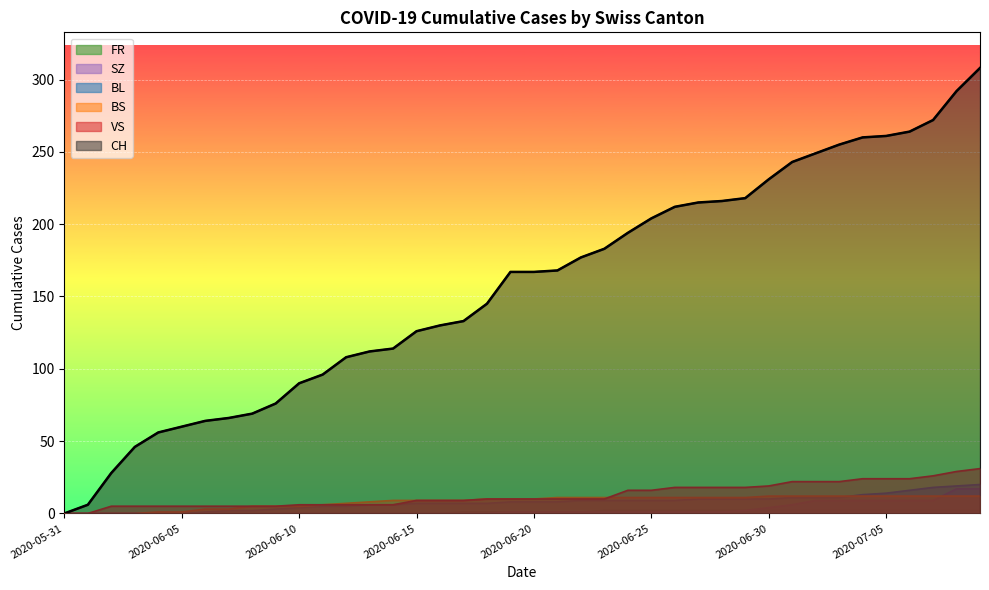

True or false: BL has more than 2 points higher than both neighbors.

False